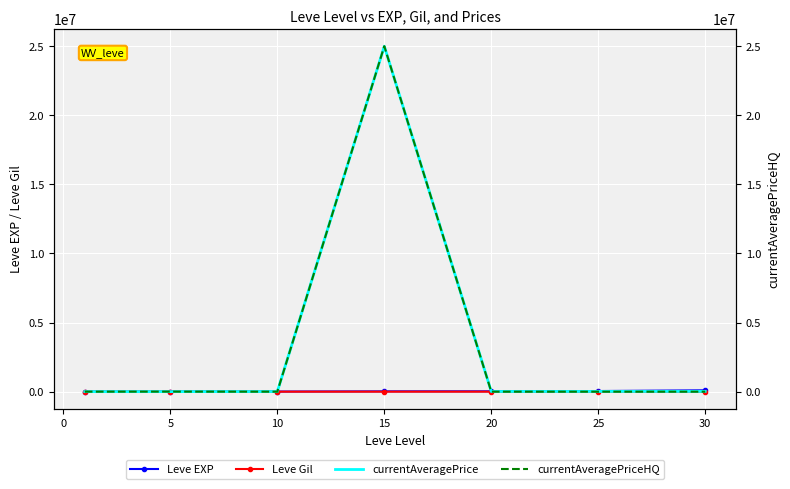

Between −5 and 5, which is larger?

5